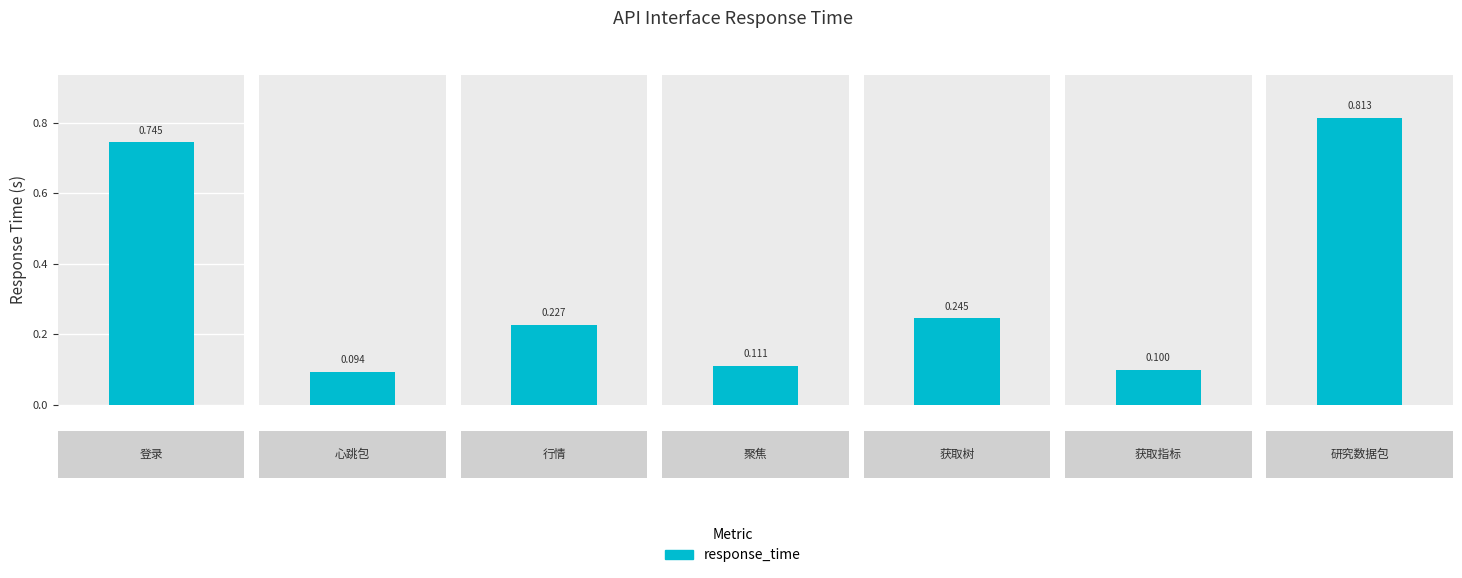

What position from the right is 心跳包?

6